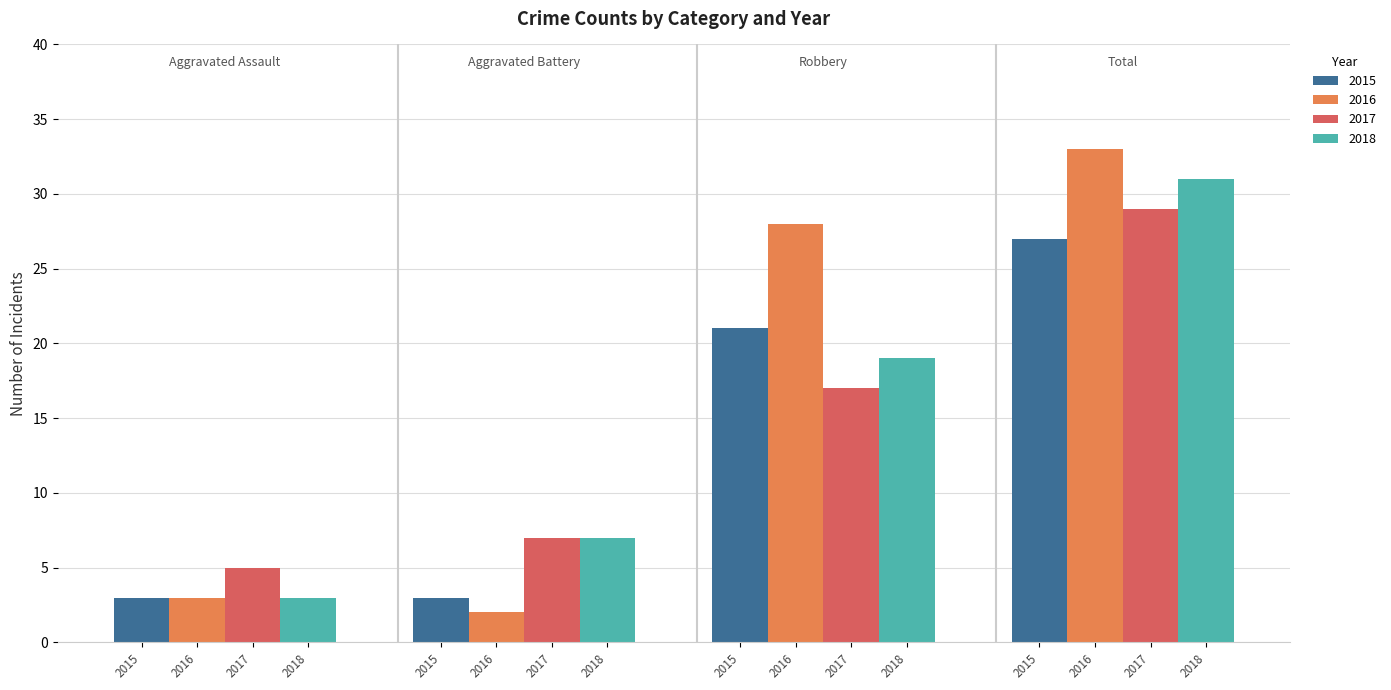

What is the maximum value for 2015?

27